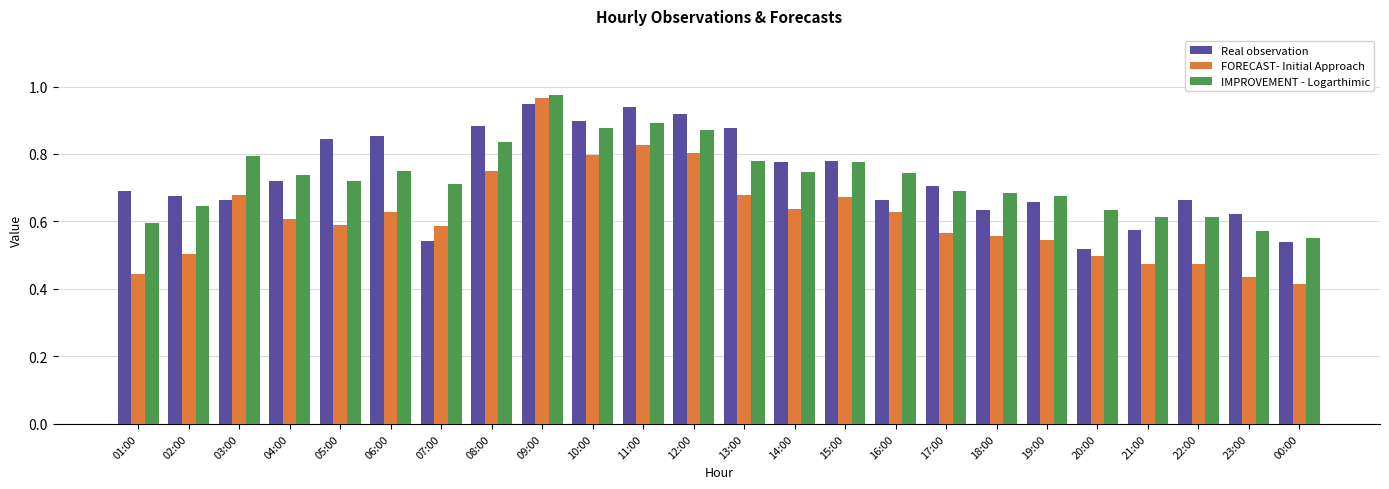

How many bars are there in each group?

3